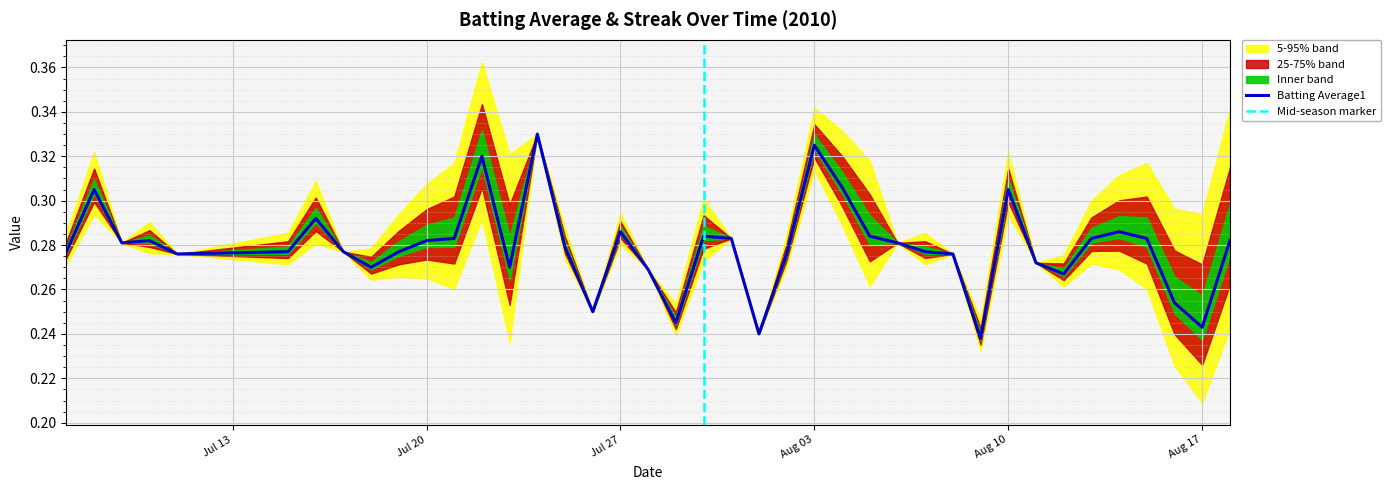

What is the difference between the second highest and minimum values?

0.1